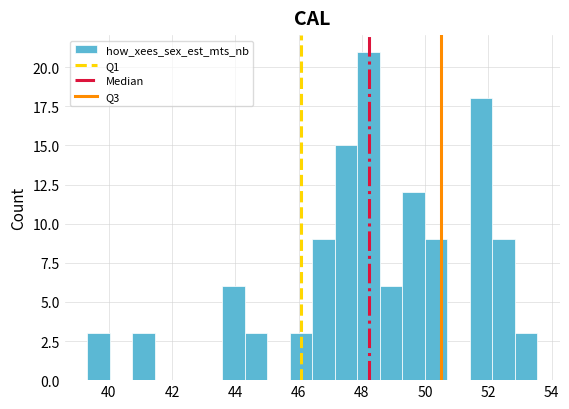

Around what value on the x-axis is the tallest bar? Give the approximate position of its centre, as read against the axis.

48.2